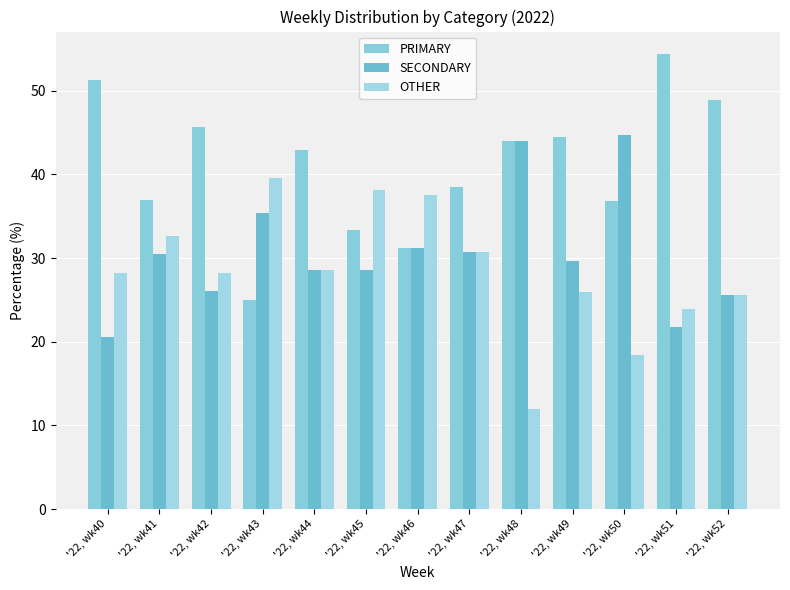

Between '22, wk47 and '22, wk50, which is larger?

'22, wk47